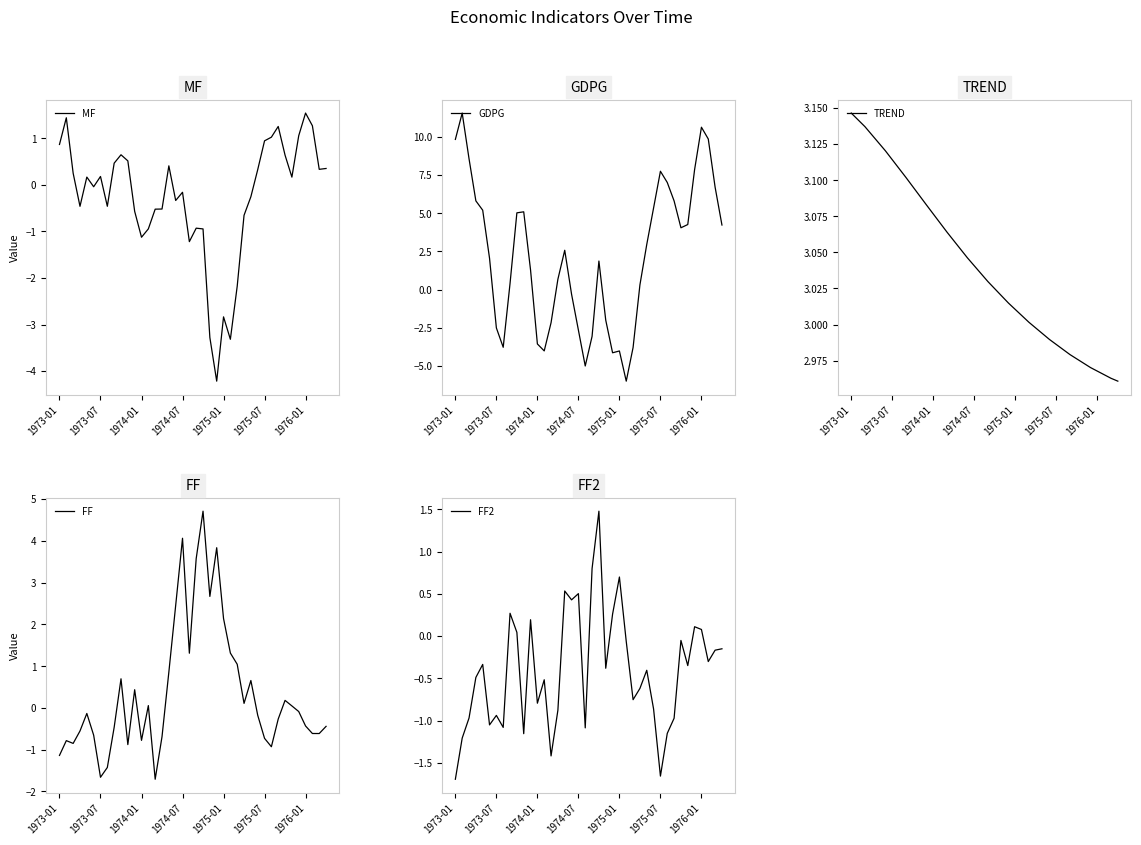

At which label does TREND reach its peak?

1973-01